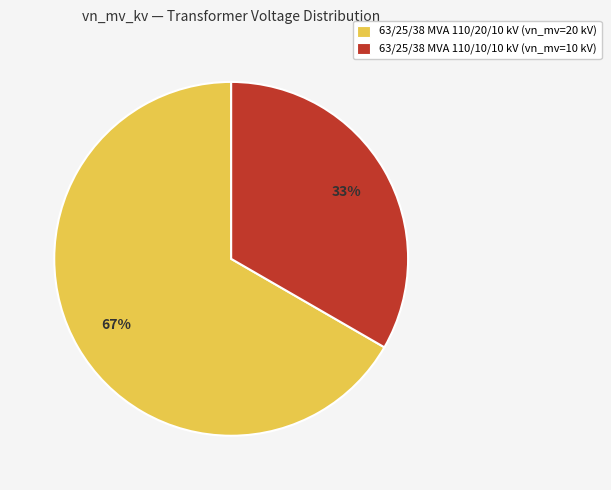

Is it true that 63/25/38 MVA 110/20/10 kV is 67% of the pie?

True